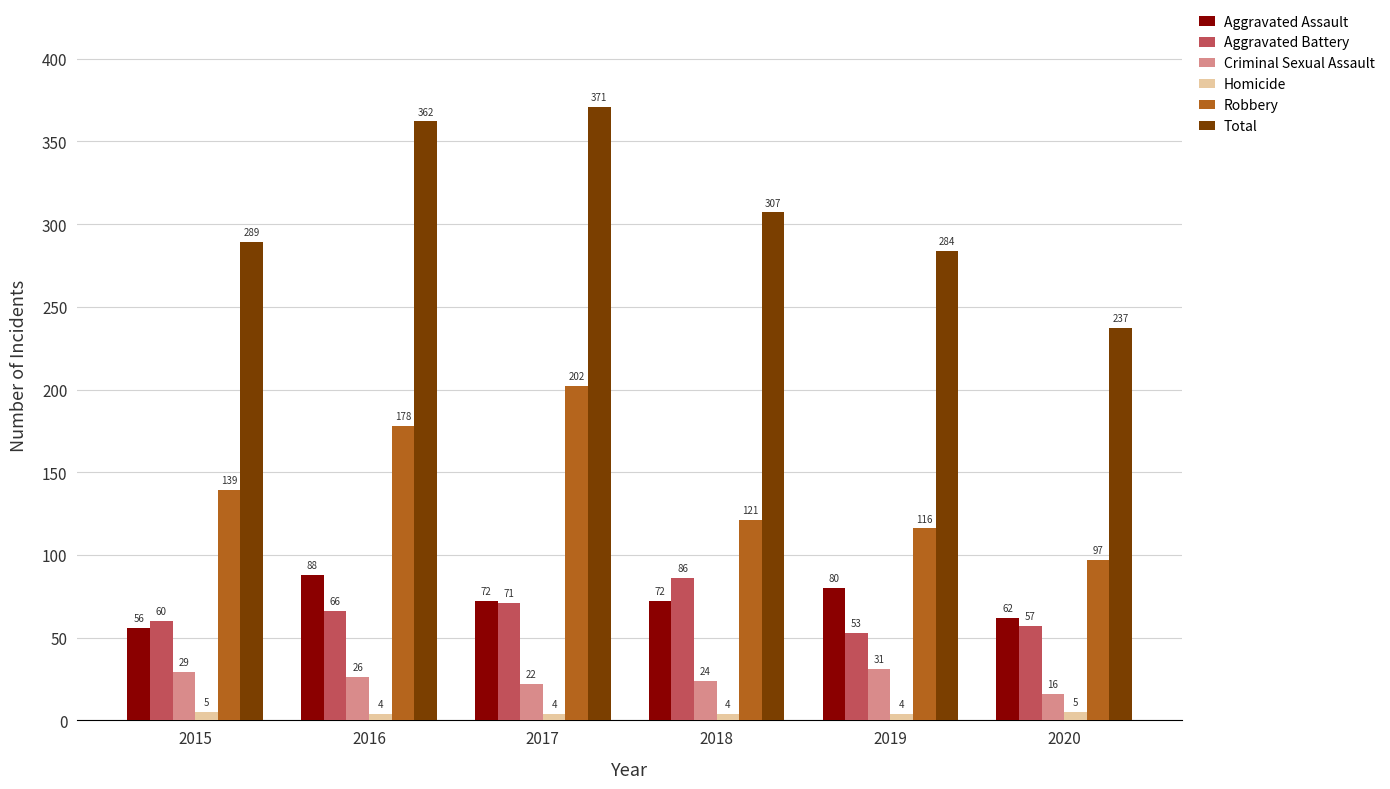

What is the highest value of the Criminal Sexual Assault series?

31